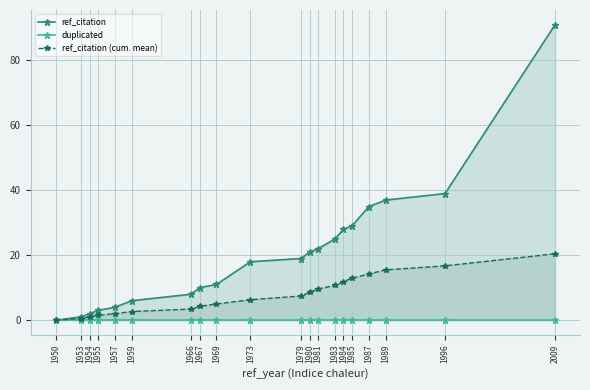

At how many categories does at least one series exceed 70?

1